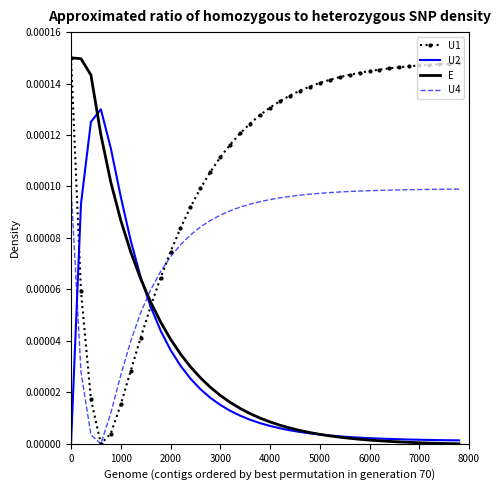

True or false: U2 and U4 intersect in this chart.

True